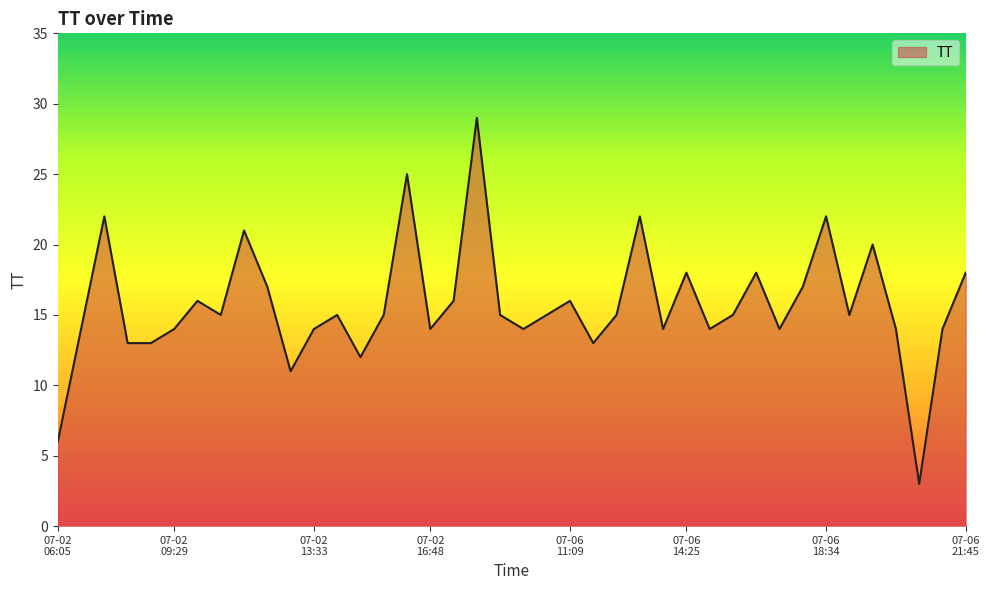

What is the sum of all values?

628